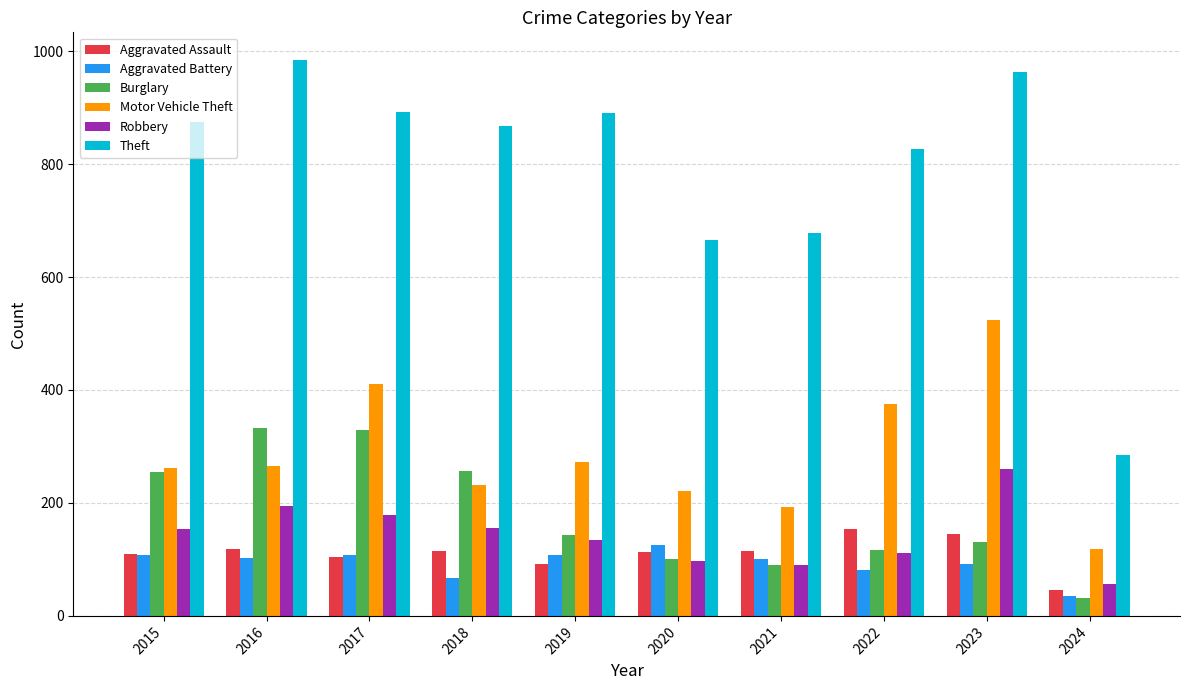

True or false: Theft has a value of 1287 at 2016.

False